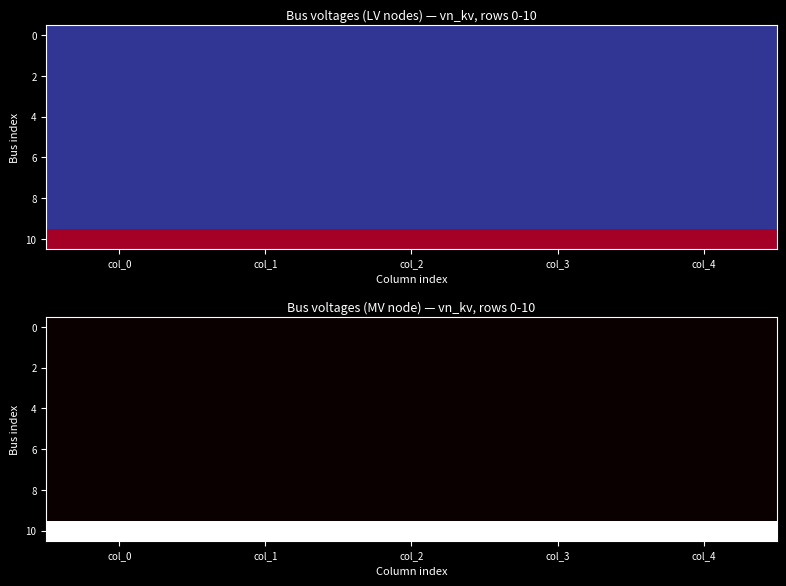

What is the maximum value for 0?

0.4